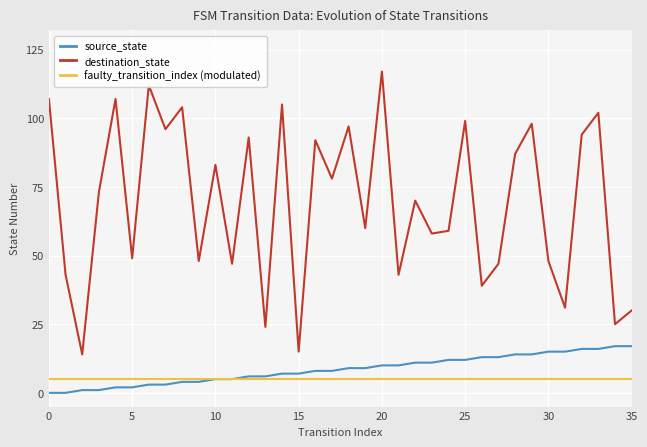

List the series in order of their peak value, highest first.

destination_state, source_state, faulty_transition_index (modulated)